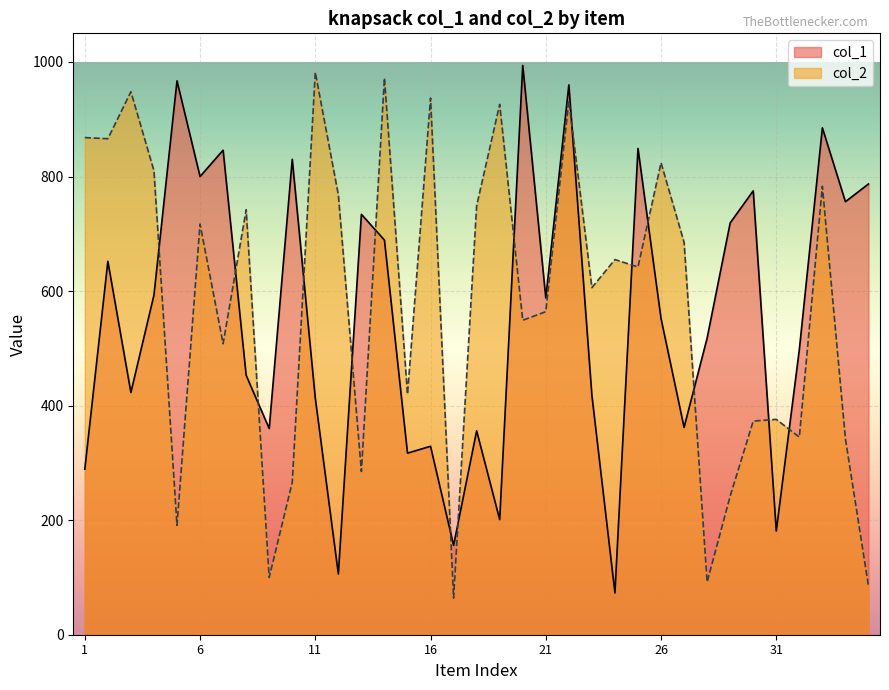

What value does the col_1 series have at 8, to the nearest 50?

450